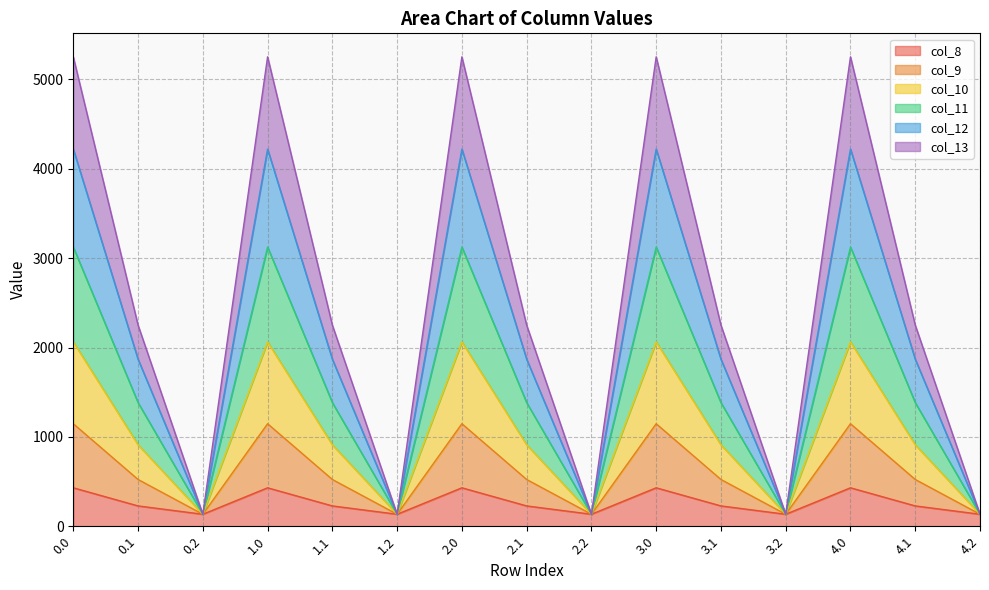

Is the value of col_8 at 2.1 greater than the value of col_12 at 4.0?

No